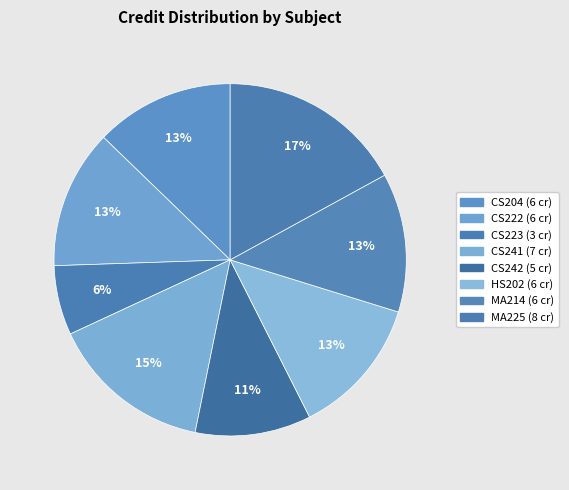

To the nearest percent, what is the average slice percentage?

12%